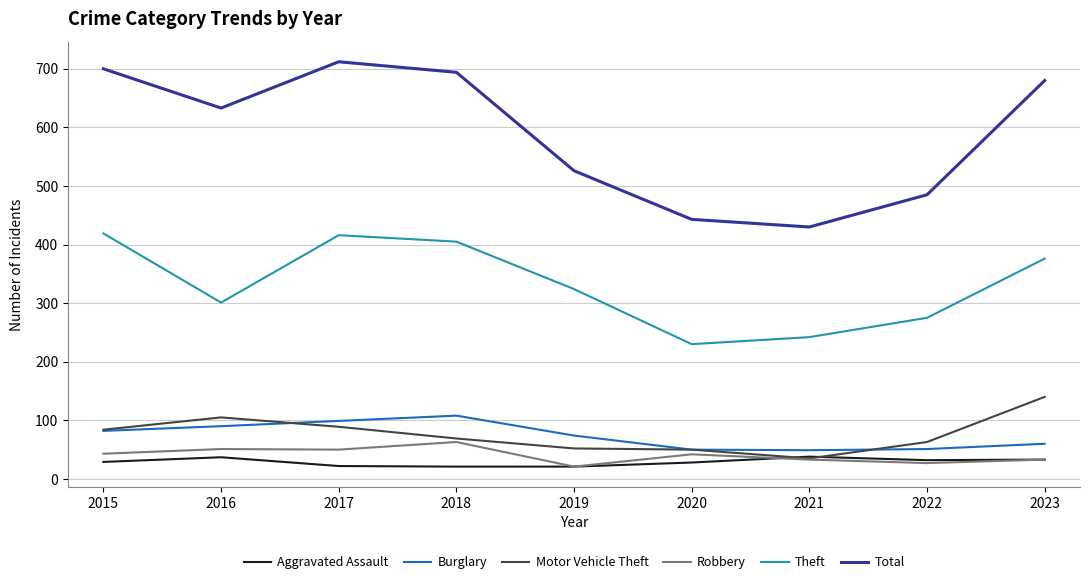

Where does the Burglary series first go above 74?

2015